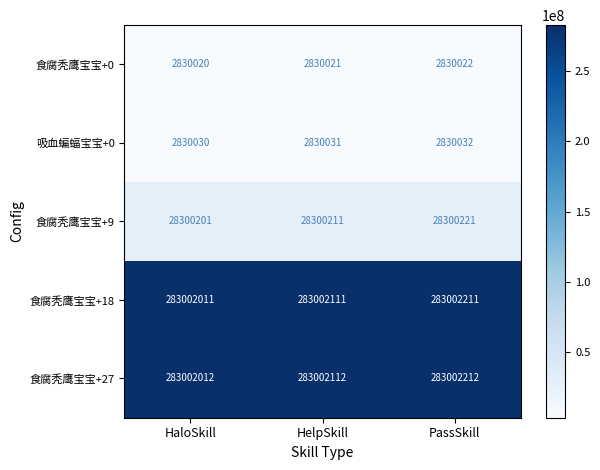

Count the number of categories in the chart.

3